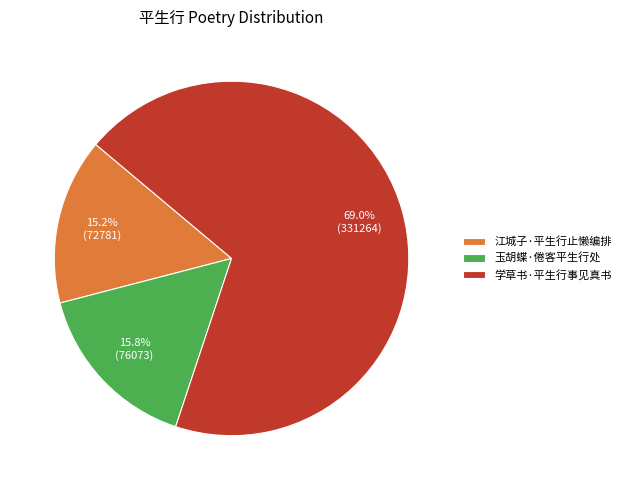

What is the total percentage of 江城子·平生行止懒编排 and 学草书·平生行事见真书?

84.2%